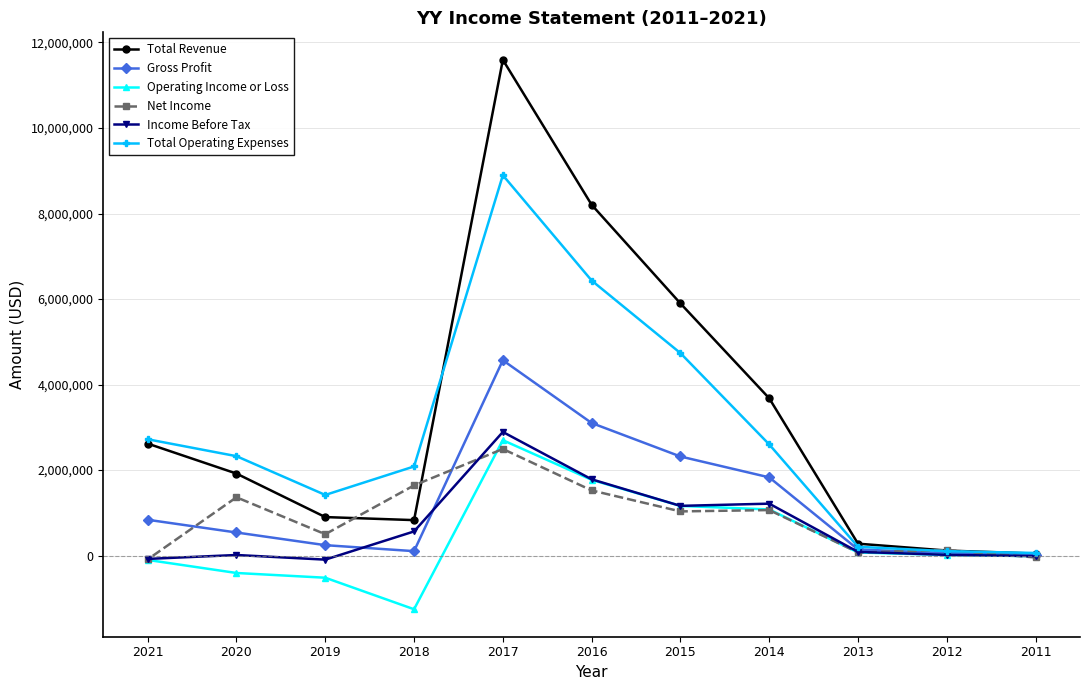

In Gross Profit, how many points are higher than both neighbors (excluding endpoints)?

1